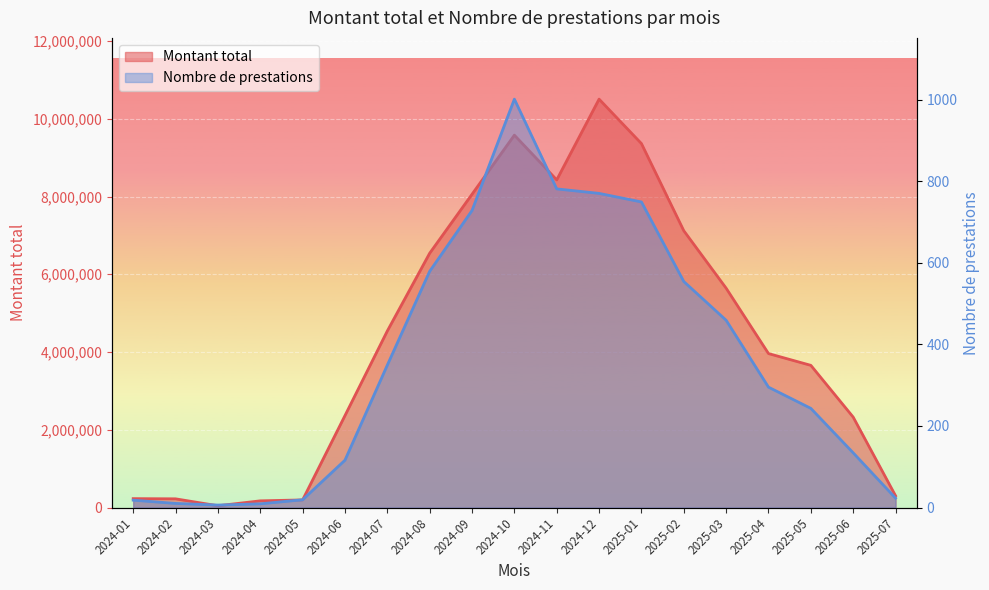

List the series in order of their peak value, lowest first.

Nombre de prestations, Montant total